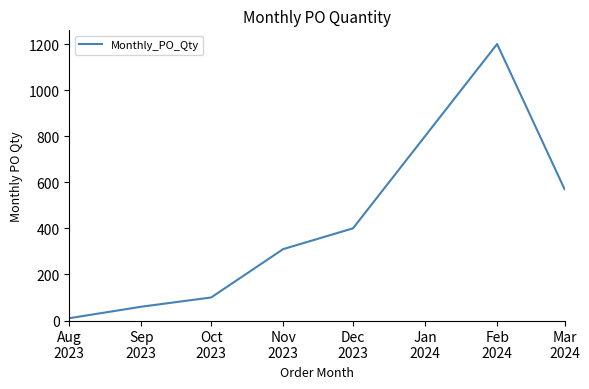

Which label corresponds to the smallest value in the chart?

Aug
2023